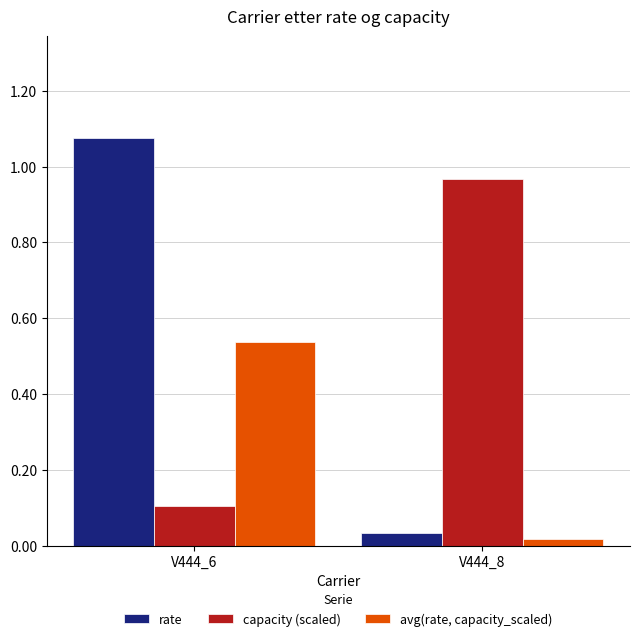

How many bars are there in total?

6